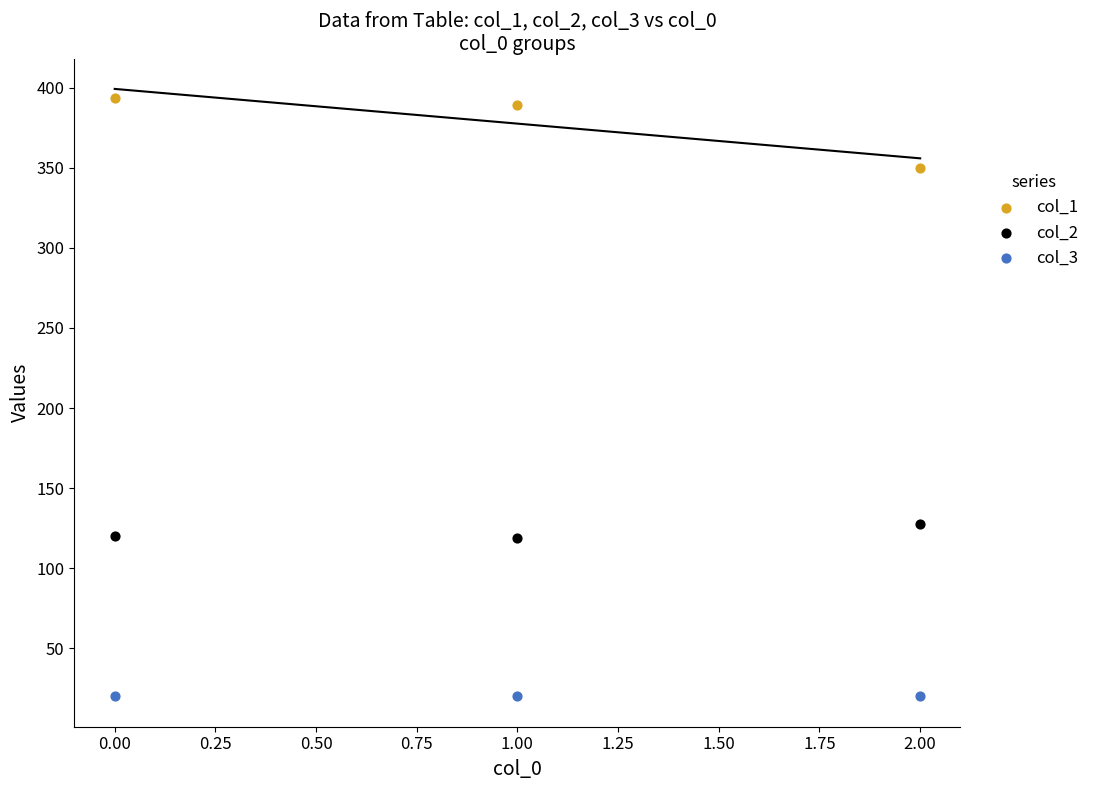

Which series contains the highest Y value?

col_1